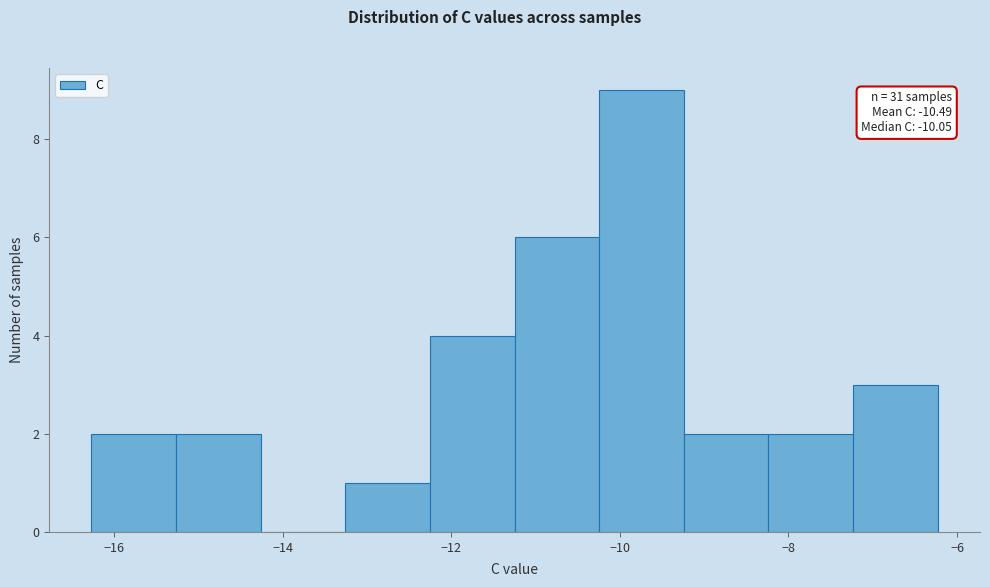

Over which range of the x-axis is the bar tallest?

-10.2 to -9.2